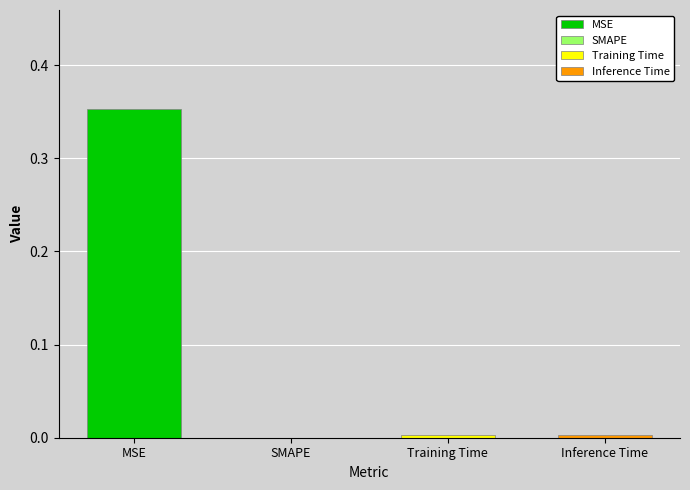

What is the average value?

0.1